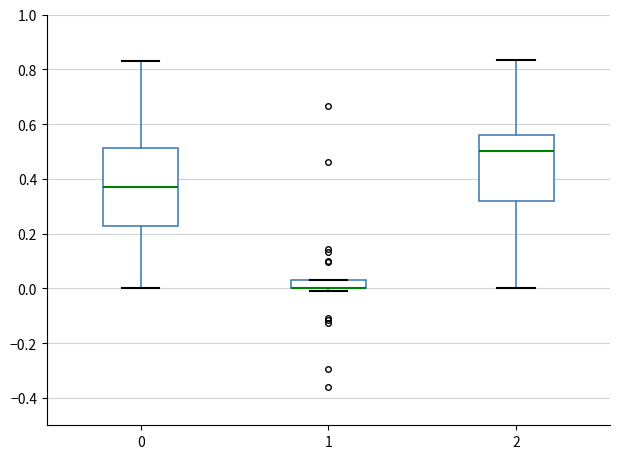

Which box is the tallest, from its lower edge to its upper edge?

0